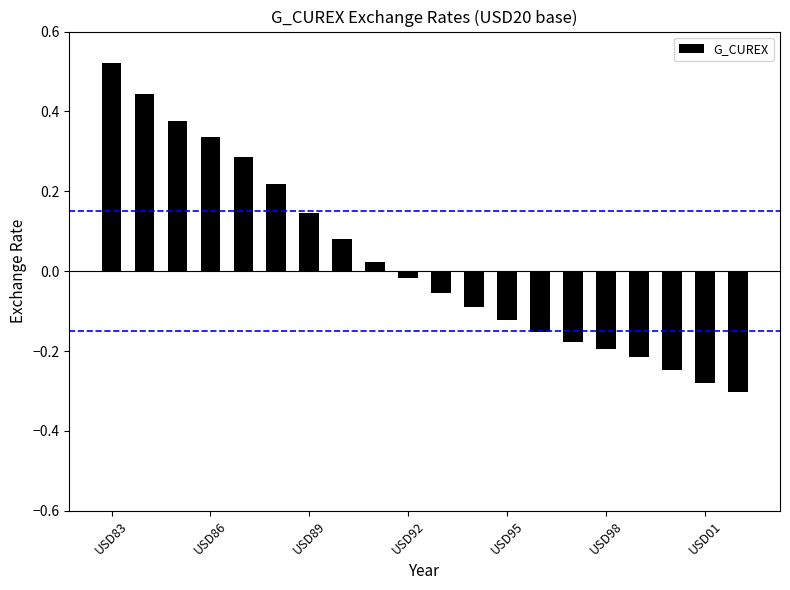

What is the difference between the maximum and second lowest values?

0.8